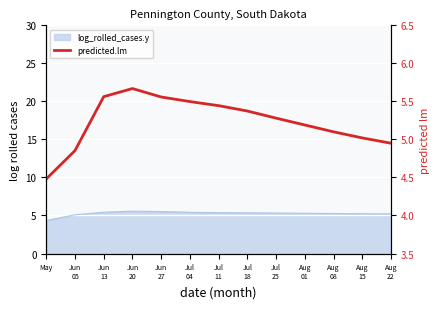

What is the difference between the values at Jun
20 and May?

1.2